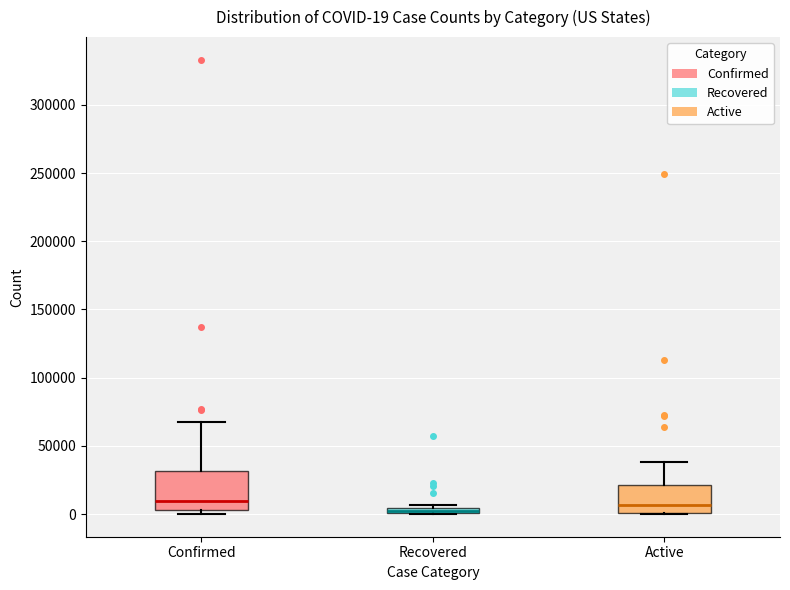

Which box is the tallest, from its lower edge to its upper edge?

Confirmed